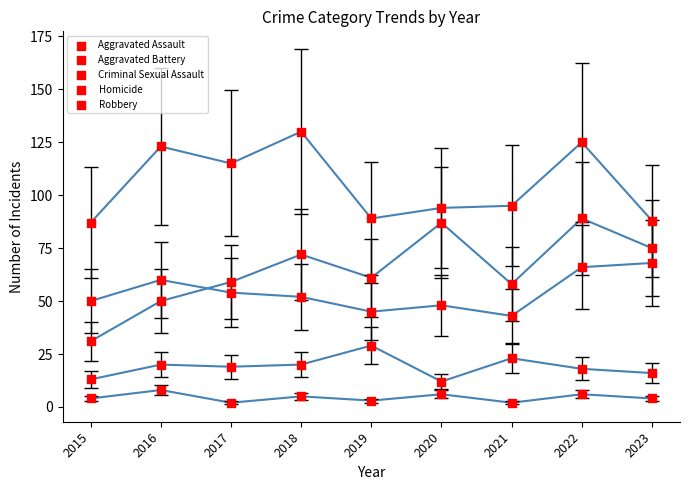

Which series has the largest Y range (max minus min)?

Aggravated Assault